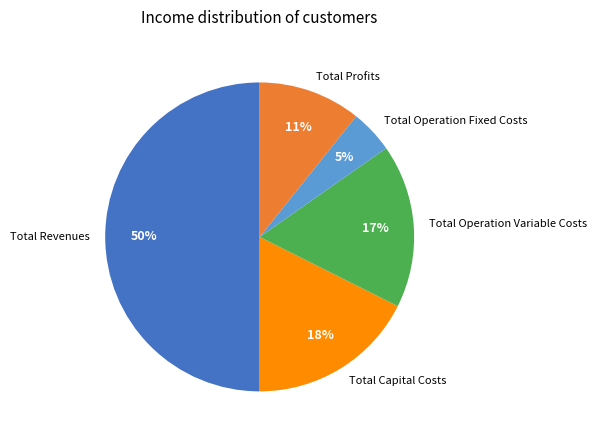

Which category has the smallest portion of the pie?

Total Operation Fixed Costs